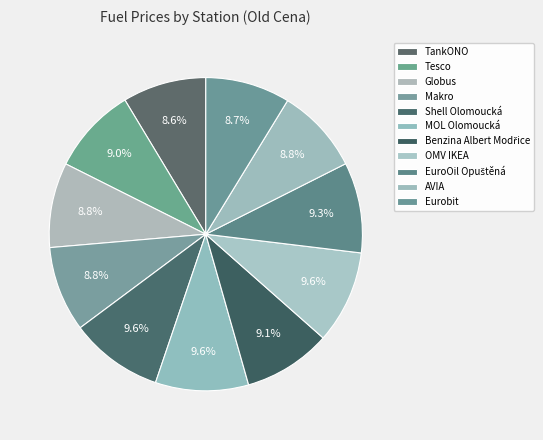

To the nearest percent, what is the difference between the largest and smallest slice percentages?

1%